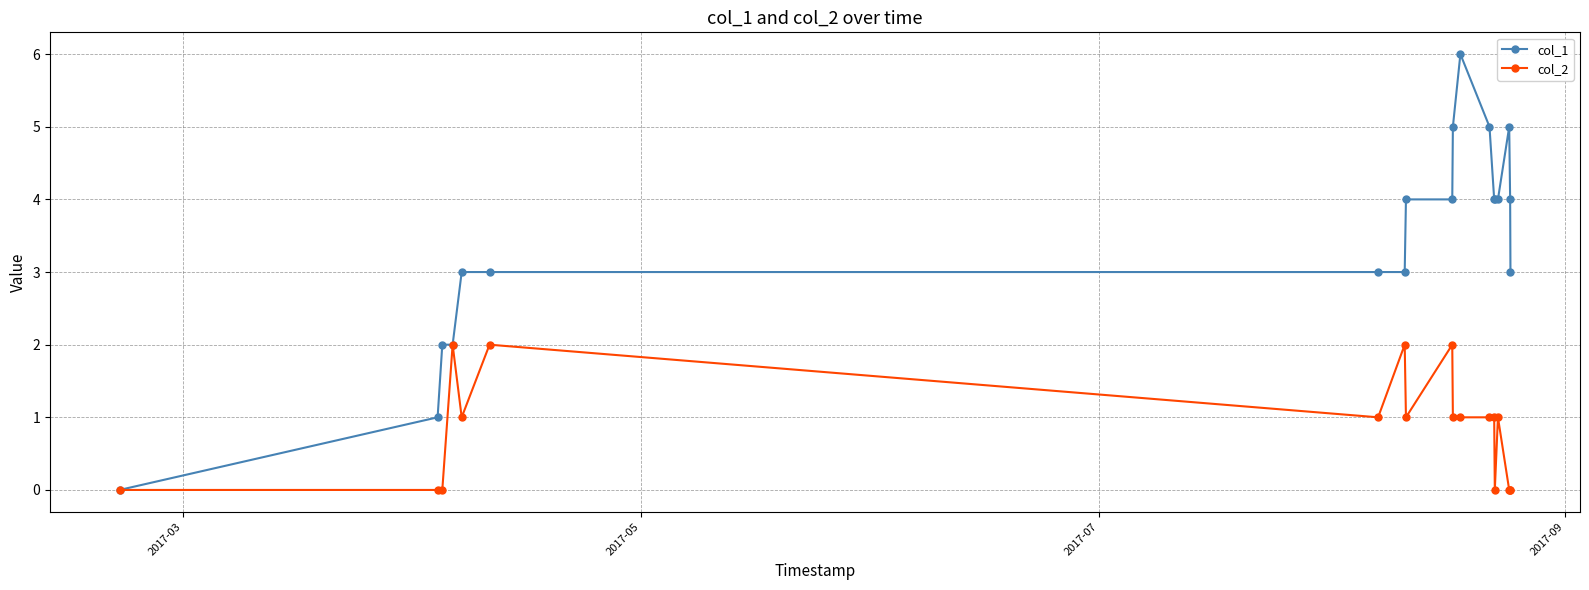

Rank the series by their average value, from lowest to highest.

col_2, col_1